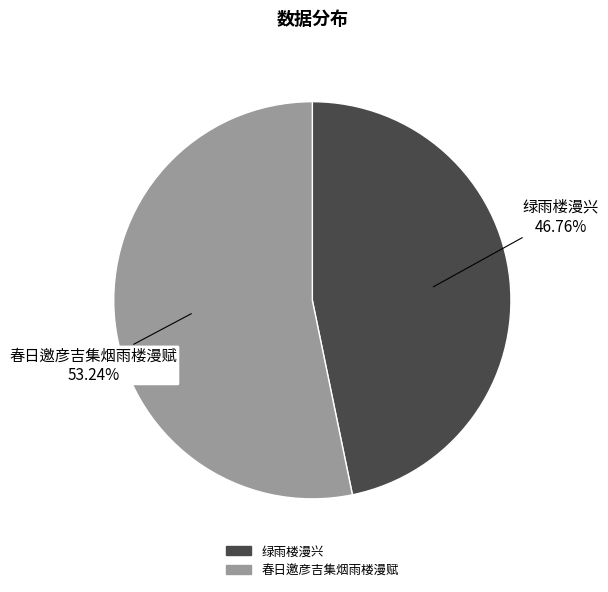

What portion of the pie excludes 春日邀彦吉集烟雨楼漫赋?

46.8%